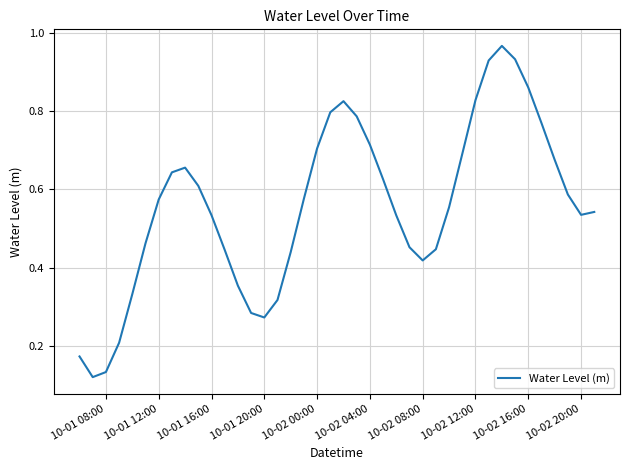

Reading right to left, what are all the values shown in this chart?

0.5	0.5	0.6	0.7	0.8	0.9	0.9	1.0	0.9	0.8	0.7	0.6	0.4	0.4	0.5	0.5	0.6	0.7	0.8	0.8	0.8	0.7	0.6	0.4	0.3	0.3	0.3	0.4	0.4	0.5	0.6	0.7	0.6	0.6	0.5	0.3	0.2	0.1	0.1	0.2